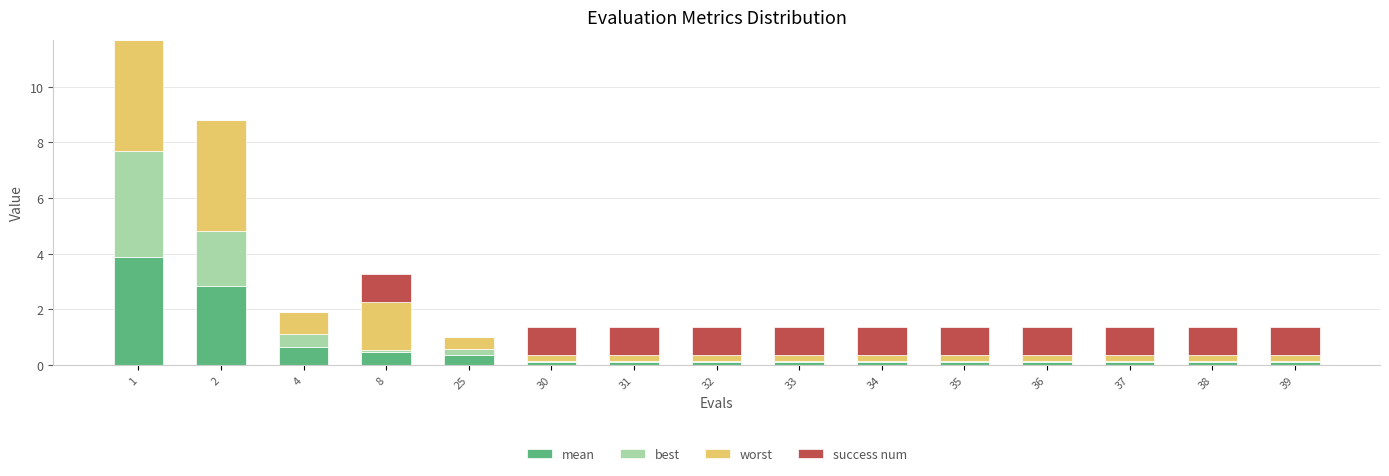

Between 33 and 36, which series saw the biggest shift?

mean